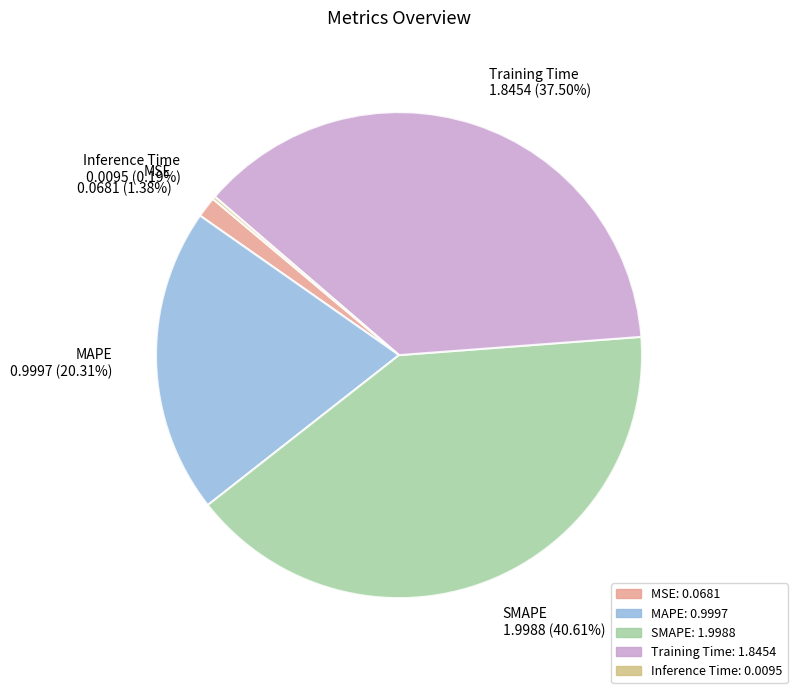

Combined, do SMAPE and Training Time account for over 50%?

Yes